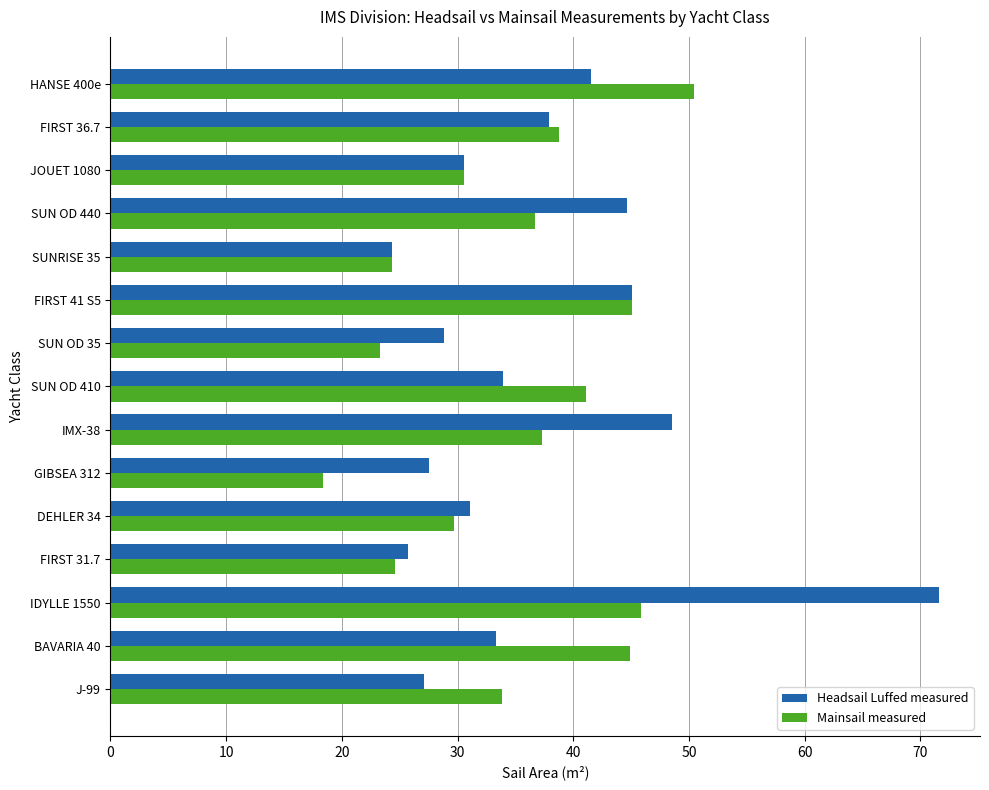

Which series has the largest range (max minus min)?

Headsail Luffed measured